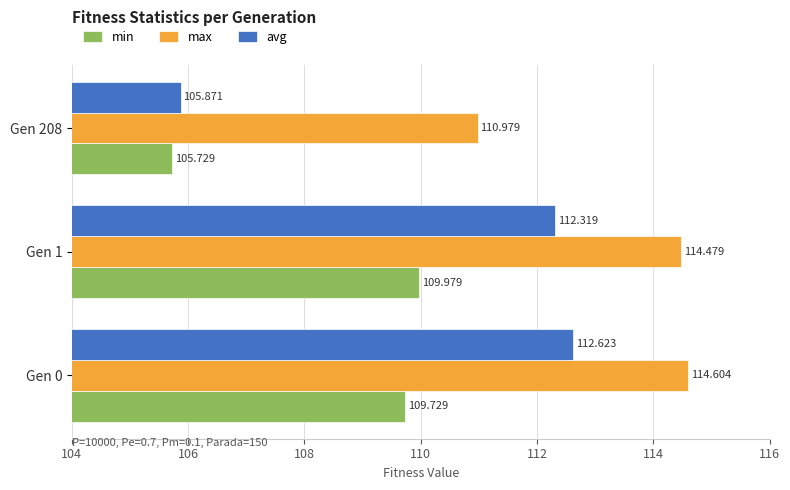

How many data points in avg are above 112?

2